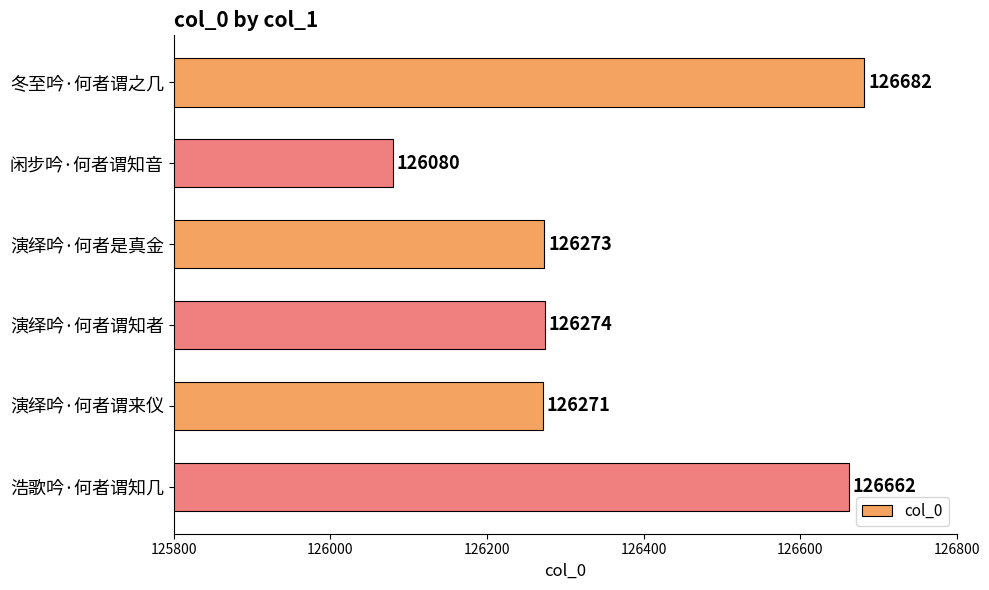

What is the approximate value at 浩歌吟·何者谓知几?

126662